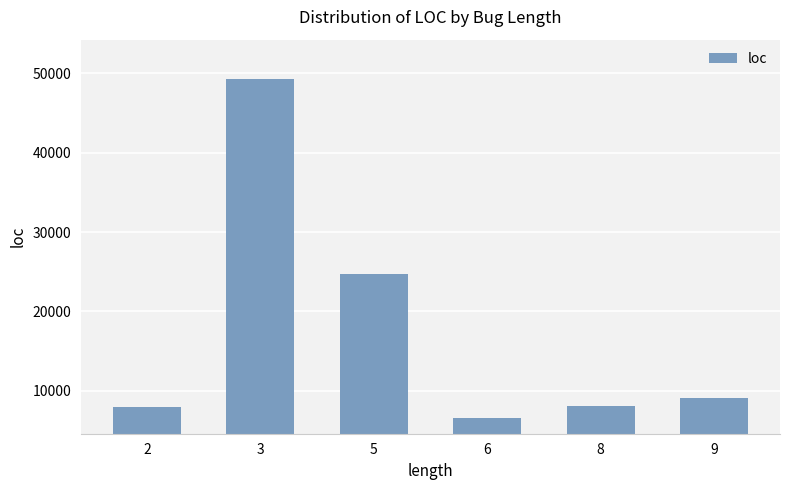

What is the value of the 5th bar from the left?

8076